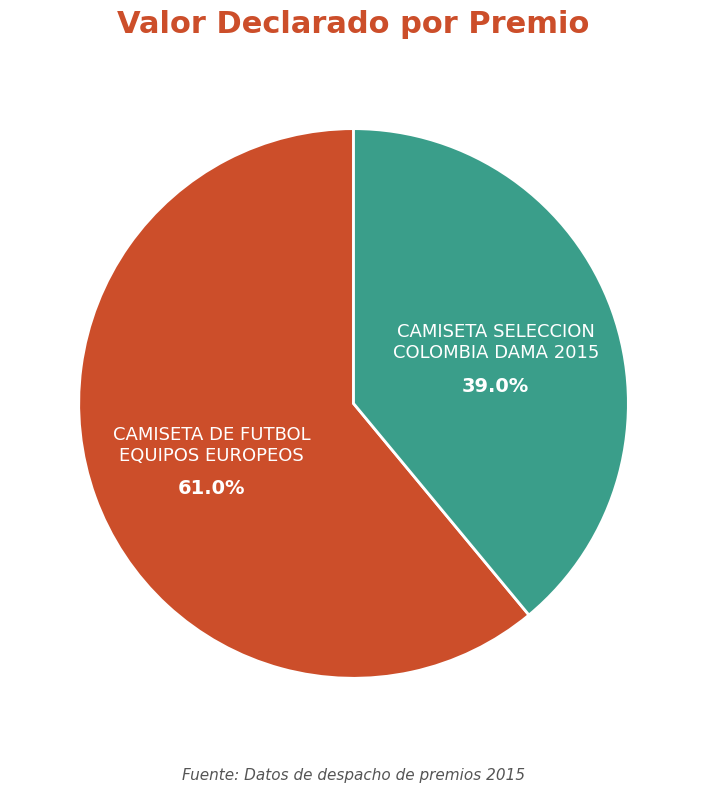

Which category has the biggest portion of the pie?

CAMISETA DE FUTBOL EQUIPOS EUROPEOS